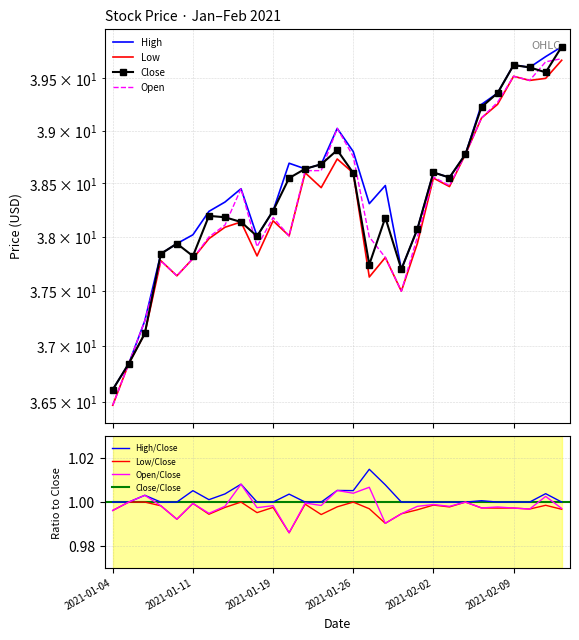

Reading left to right, extract all data points from this chart.

High: 2021-01-04=36.6	2021-01-05=36.8	2021-01-06=37.2	2021-01-07=37.8	2021-01-08=37.9	2021-01-11=38.0	2021-01-12=38.2	2021-01-13=38.3	2021-01-14=38.5	2021-01-15=38.0	2021-01-19=38.2	2021-01-20=38.7	2021-01-21=38.6	2021-01-22=38.7	2021-01-25=39.0	2021-01-26=38.8	2021-01-27=38.3	2021-01-28=38.5	2021-01-29=37.7	2021-02-01=38.1	2021-02-02=38.6	2021-02-03=38.6	2021-02-04=38.8	2021-02-05=39.2	2021-02-08=39.4	2021-02-09=39.6	2021-02-10=39.6	2021-02-11=39.7	2021-02-12=39.8
Low: 2021-01-04=36.5	2021-01-05=36.8	2021-01-06=37.1	2021-01-07=37.8	2021-01-08=37.6	2021-01-11=37.8	2021-01-12=38.0	2021-01-13=38.1	2021-01-14=38.1	2021-01-15=37.8	2021-01-19=38.1	2021-01-20=38.0	2021-01-21=38.6	2021-01-22=38.5	2021-01-25=38.7	2021-01-26=38.6	2021-01-27=37.6	2021-01-28=37.8	2021-01-29=37.5	2021-02-01=37.9	2021-02-02=38.5	2021-02-03=38.5	2021-02-04=38.8	2021-02-05=39.1	2021-02-08=39.2	2021-02-09=39.5	2021-02-10=39.5	2021-02-11=39.5	2021-02-12=39.7
Close: 2021-01-04=36.6	2021-01-05=36.8	2021-01-06=37.1	2021-01-07=37.8	2021-01-08=37.9	2021-01-11=37.8	2021-01-12=38.2	2021-01-13=38.2	2021-01-14=38.1	2021-01-15=38.0	2021-01-19=38.2	2021-01-20=38.5	2021-01-21=38.6	2021-01-22=38.7	2021-01-25=38.8	2021-01-26=38.6	2021-01-27=37.7	2021-01-28=38.2	2021-01-29=37.7	2021-02-01=38.1	2021-02-02=38.6	2021-02-03=38.6	2021-02-04=38.8	2021-02-05=39.2	2021-02-08=39.4	2021-02-09=39.6	2021-02-10=39.6	2021-02-11=39.6	2021-02-12=39.8
Open: 2021-01-04=36.5	2021-01-05=36.8	2021-01-06=37.2	2021-01-07=37.8	2021-01-08=37.6	2021-01-11=37.8	2021-01-12=38.0	2021-01-13=38.1	2021-01-14=38.5	2021-01-15=37.9	2021-01-19=38.2	2021-01-20=38.0	2021-01-21=38.6	2021-01-22=38.6	2021-01-25=39.0	2021-01-26=38.8	2021-01-27=38.0	2021-01-28=37.8	2021-01-29=37.5	2021-02-01=38.0	2021-02-02=38.6	2021-02-03=38.5	2021-02-04=38.8	2021-02-05=39.1	2021-02-08=39.3	2021-02-09=39.5	2021-02-10=39.5	2021-02-11=39.7	2021-02-12=39.7